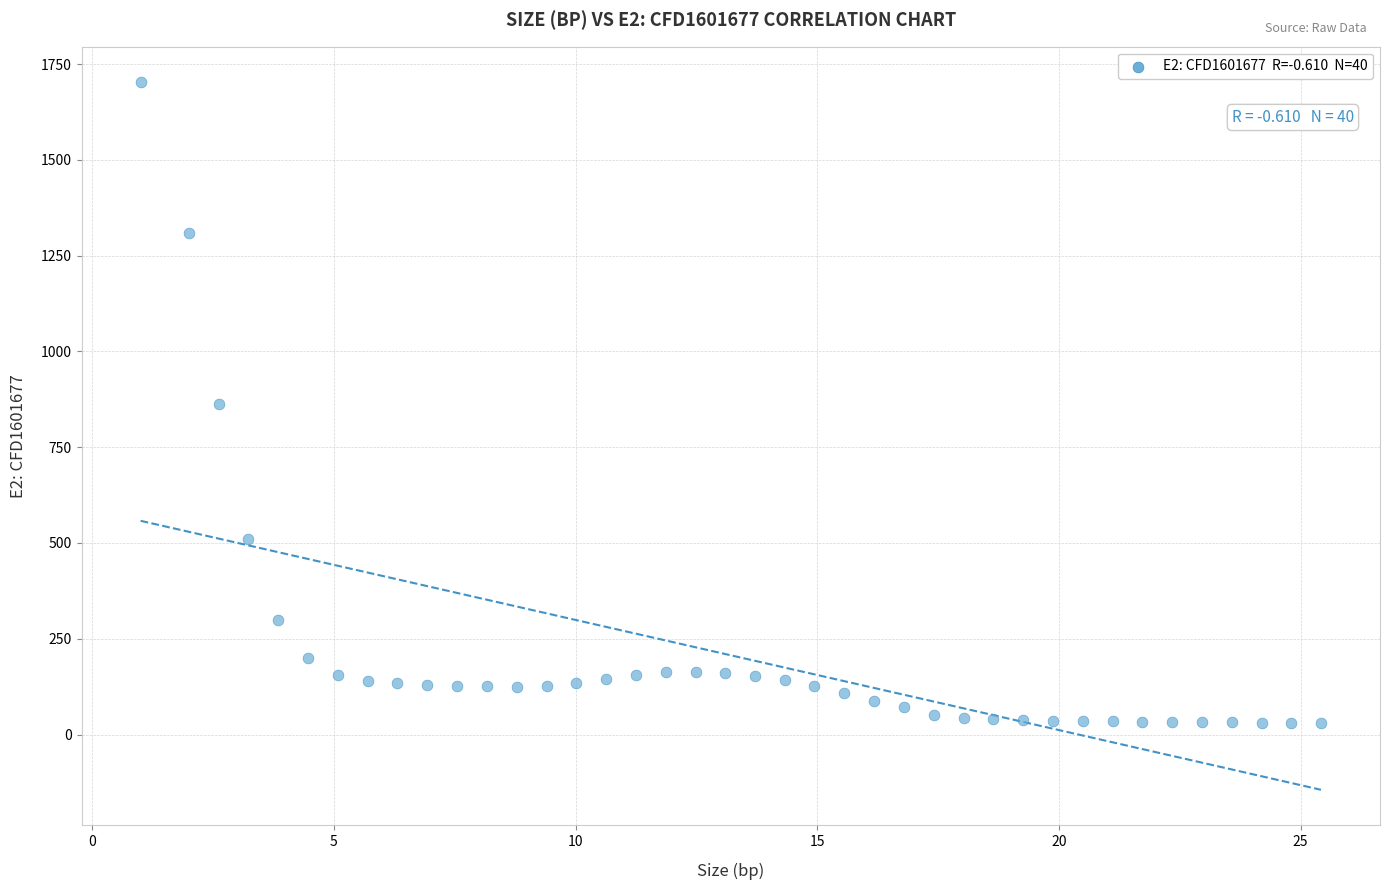

What is the range of X values (max minus min)?

24.4